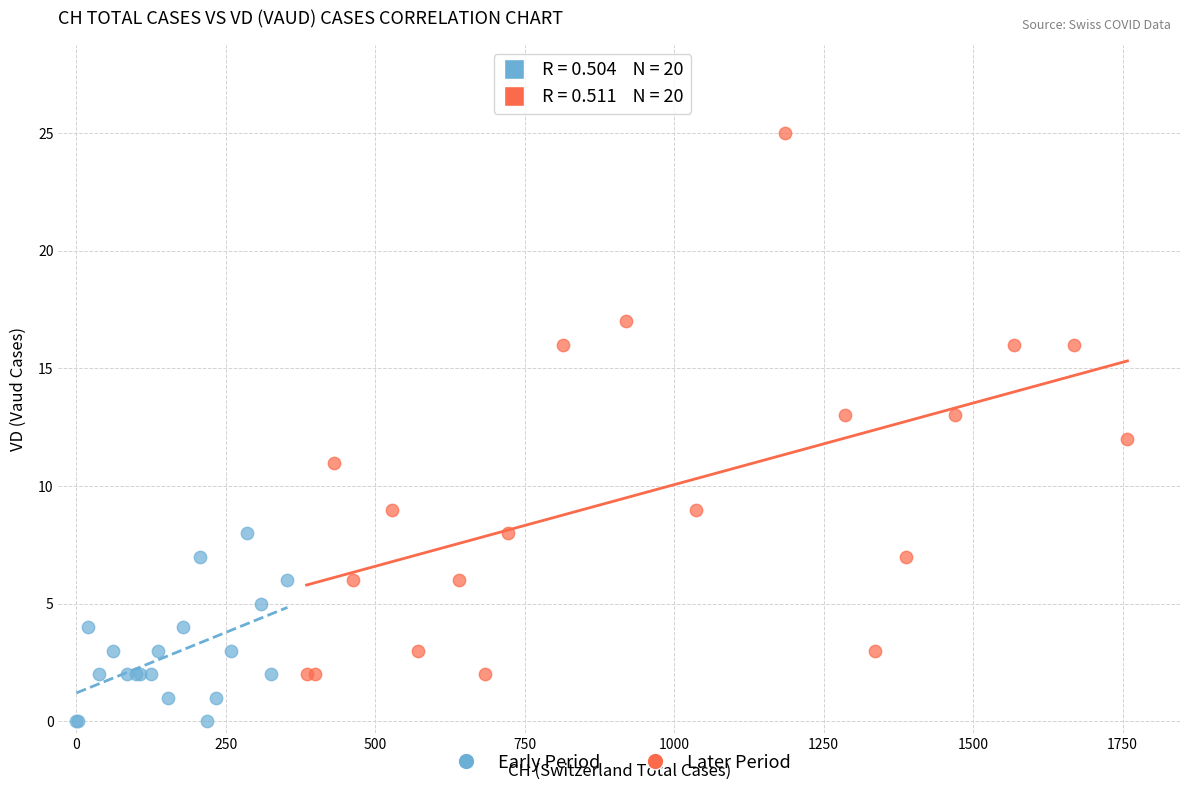

What are all the series names shown in the legend?

Early Period, Later Period